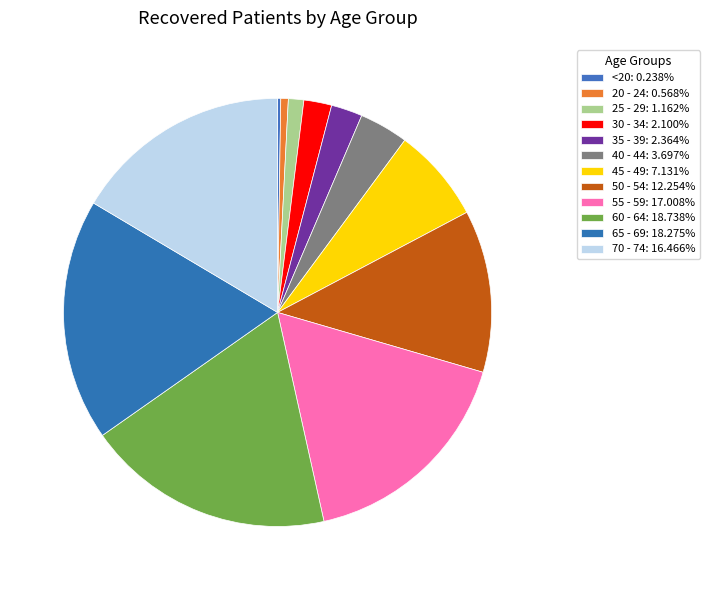

To the nearest percent, what is the average slice percentage?

8%